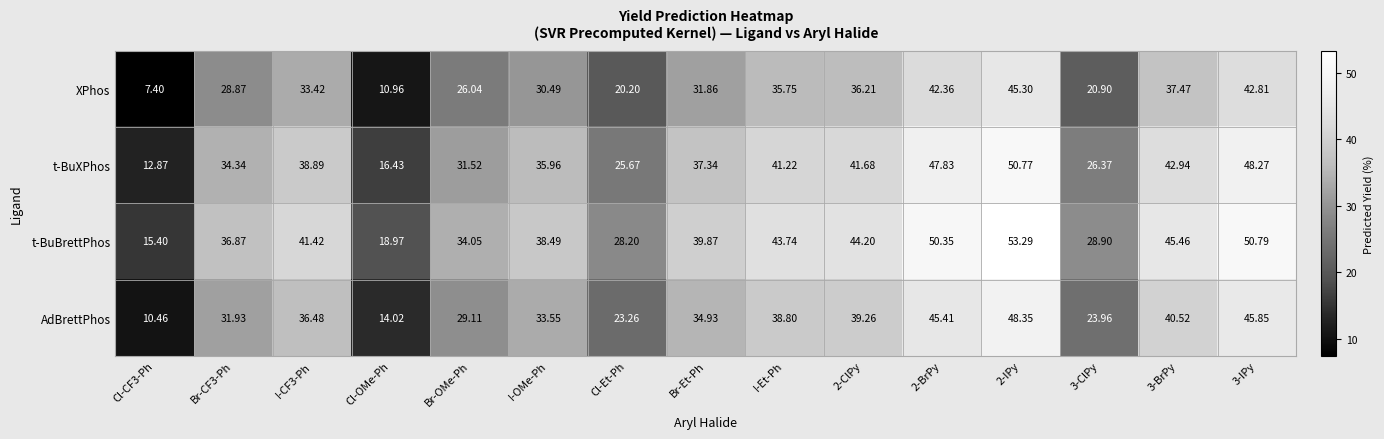

Is the value of AdBrettPhos at 3-IPy greater than the value of XPhos at 3-BrPy?

Yes